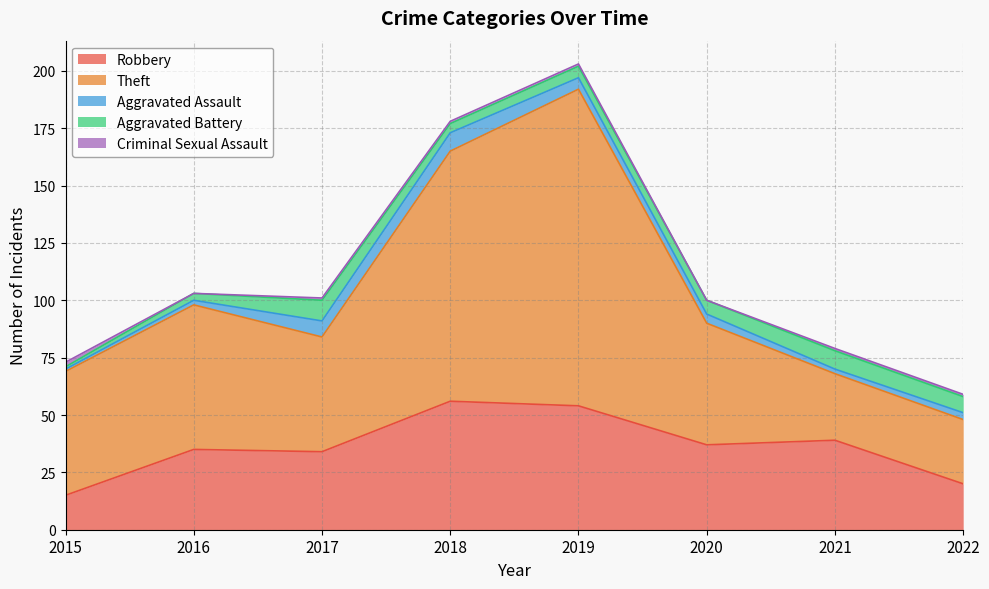

True or false: Aggravated Battery has more than 0 interior local peaks.

True